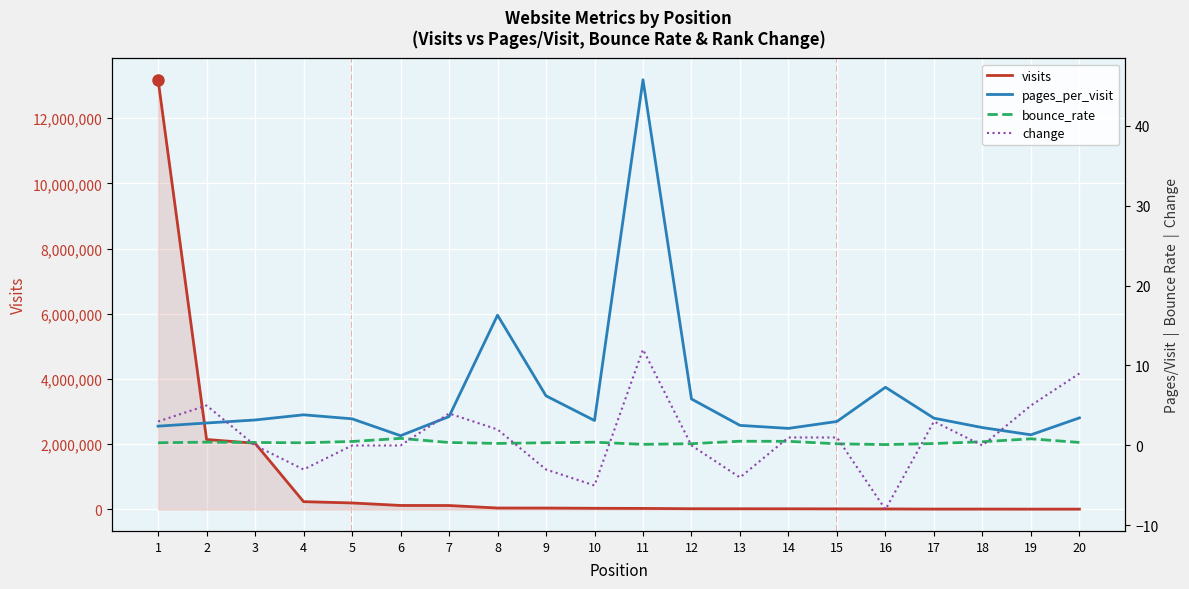

What value does the visits series have at 9?

43434